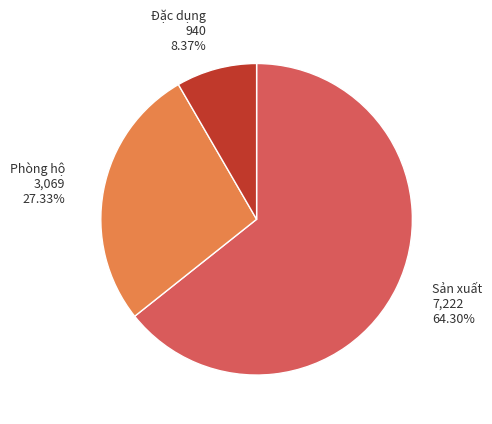

Is there any slice that represents more than half of the pie?

Yes